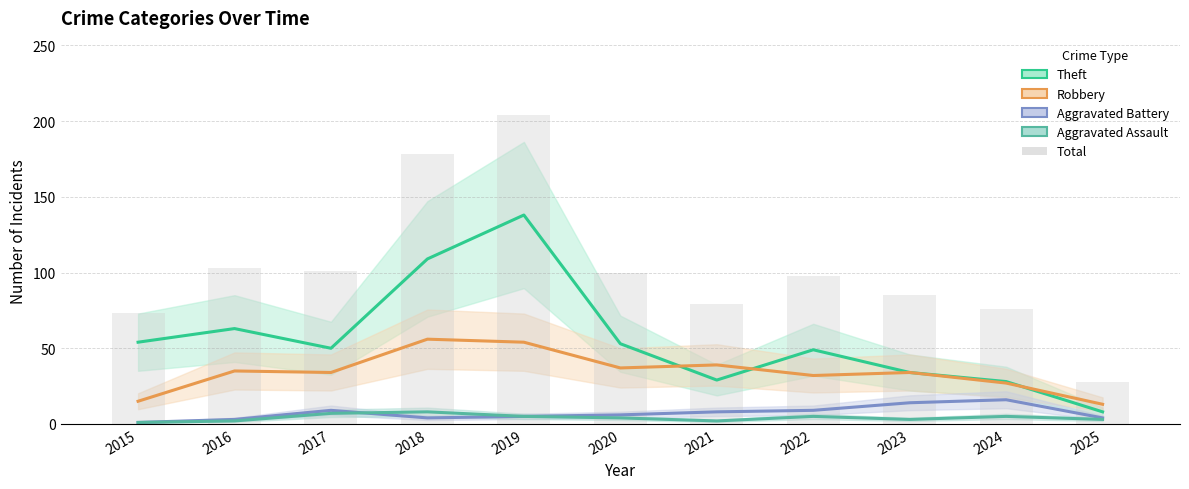

The Aggravated Battery series shows 14 at 2022. True or false?

False